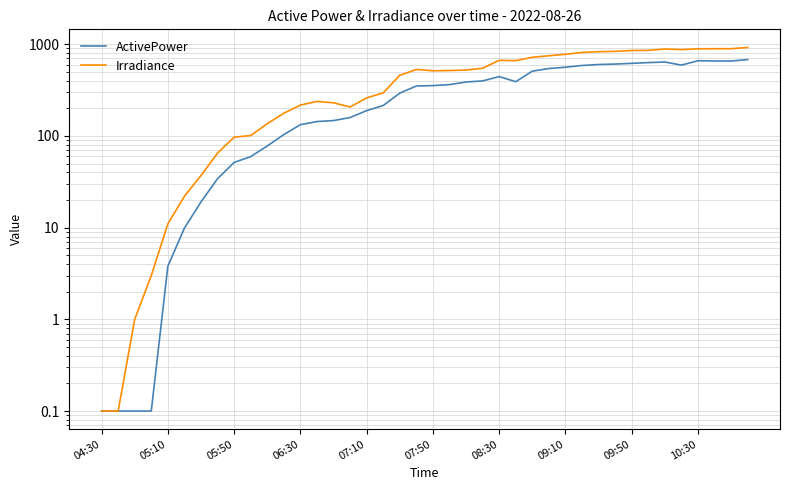

At how many categories does at least one series exceed 536?

17